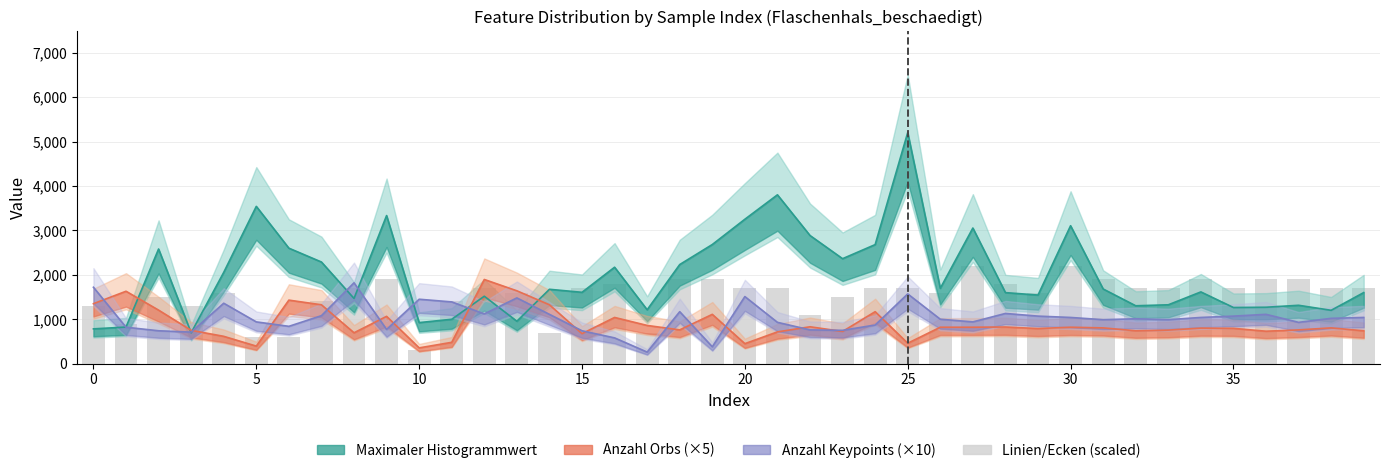

What is the value of the 13th bar from the left?

1700